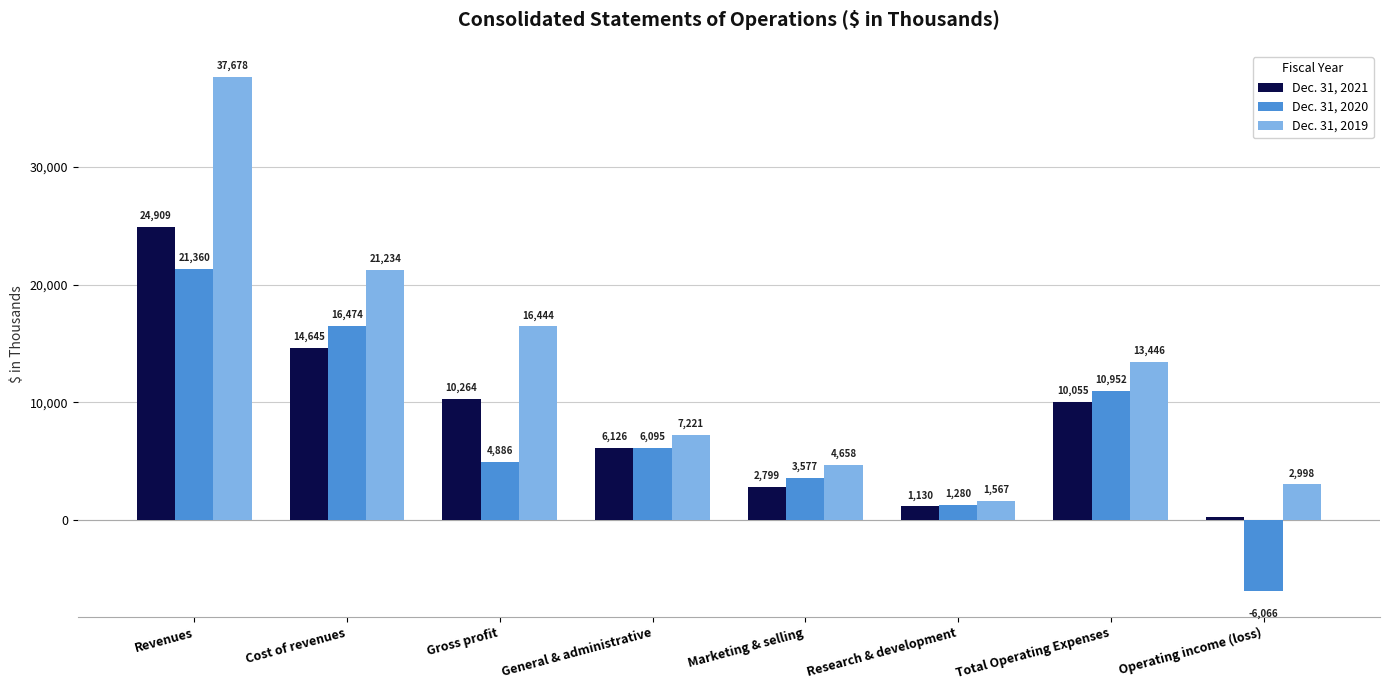

What is the label of the 5th bar from the left?

Marketing & selling